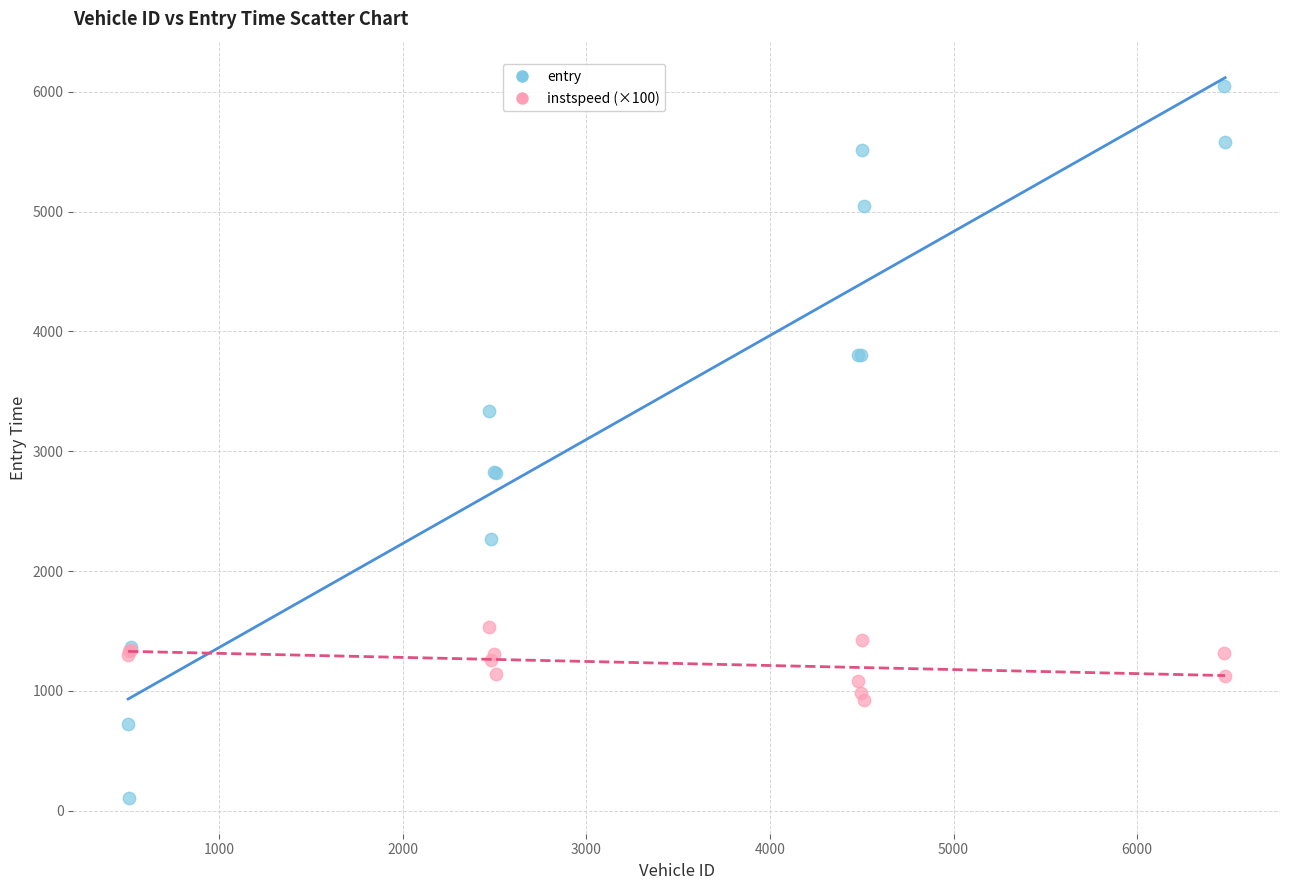

What are all the series names shown in the legend?

entry, instspeed (×100)